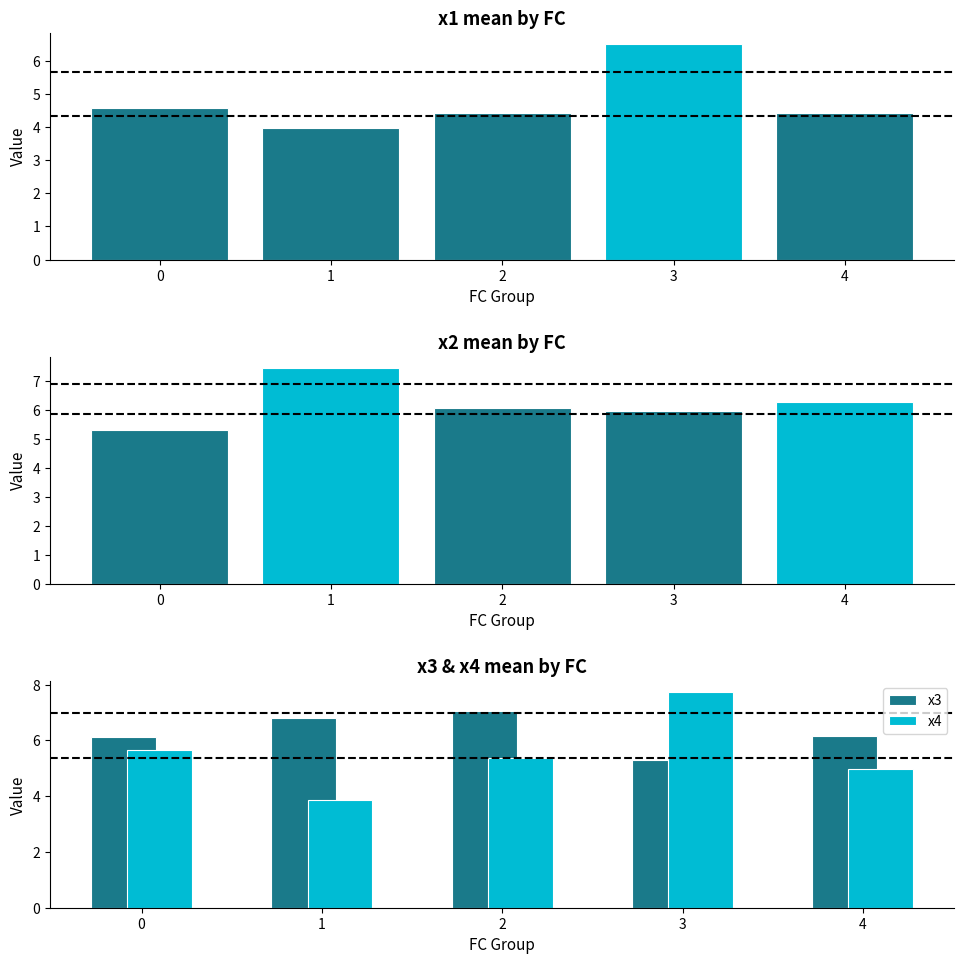

The x4 series shows 2.8 at 2. True or false?

False